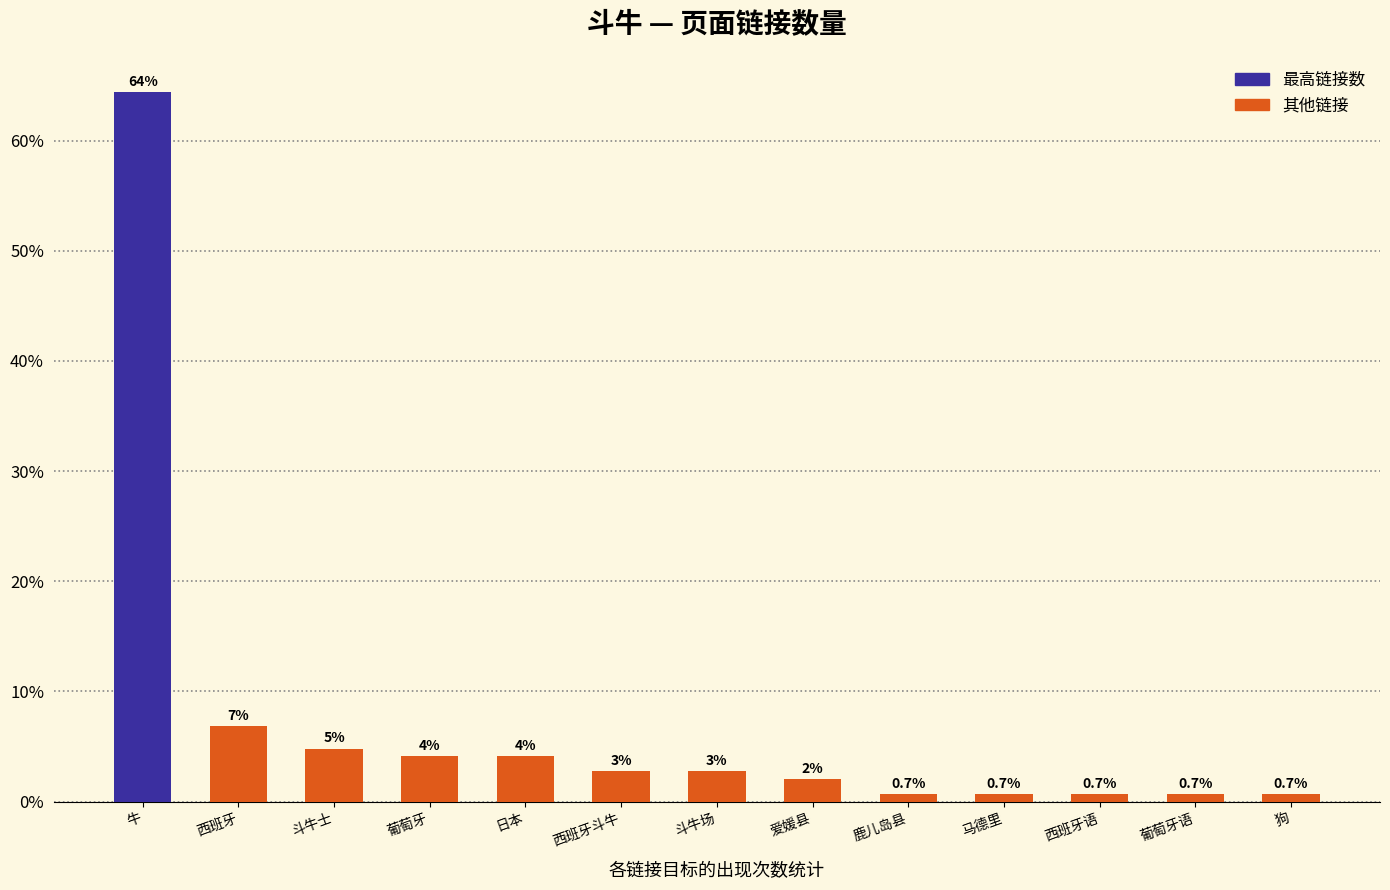

How many bars are there in total?

13